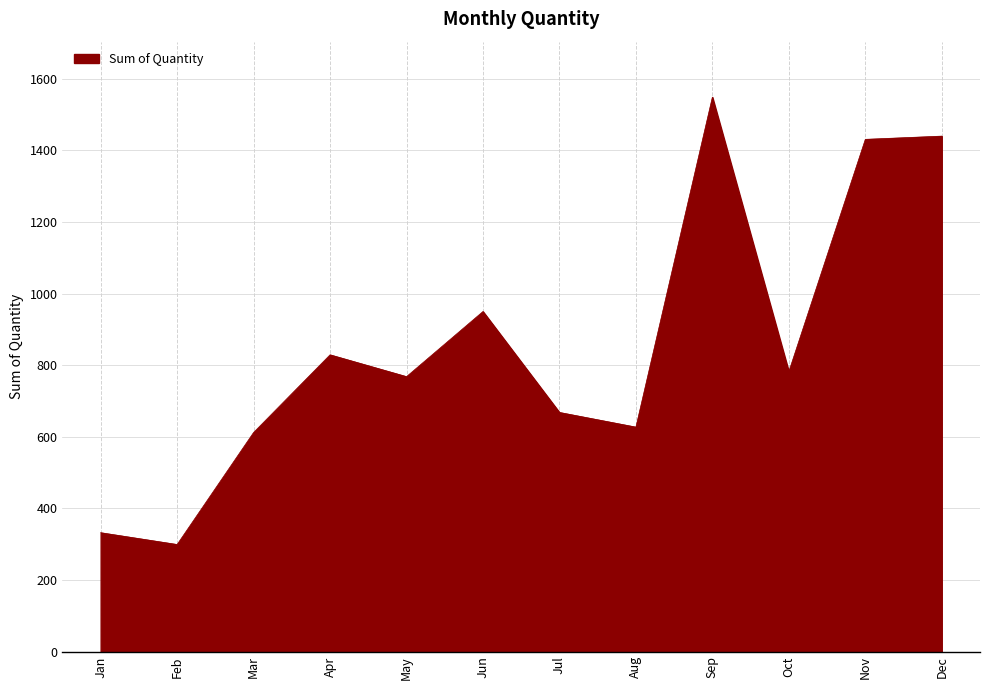

True or false: the data shows 131 at Feb.

False